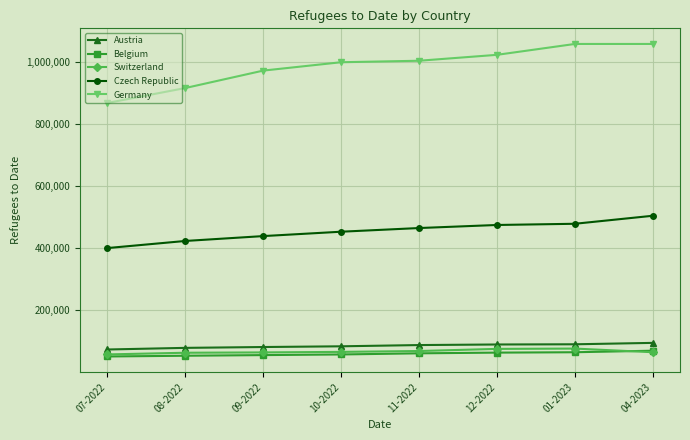

What is the total value across all series at 12-2022?

1727857